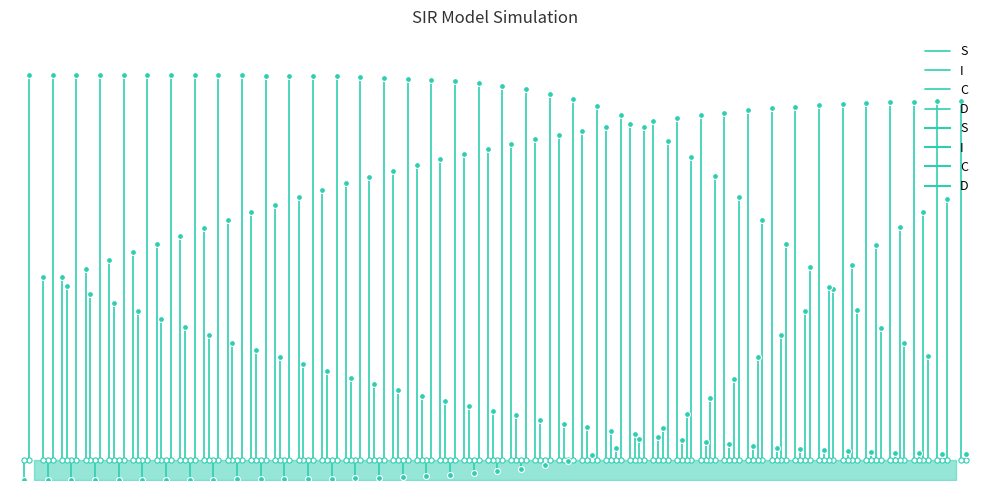

Which series has the largest Y range (max minus min)?

S